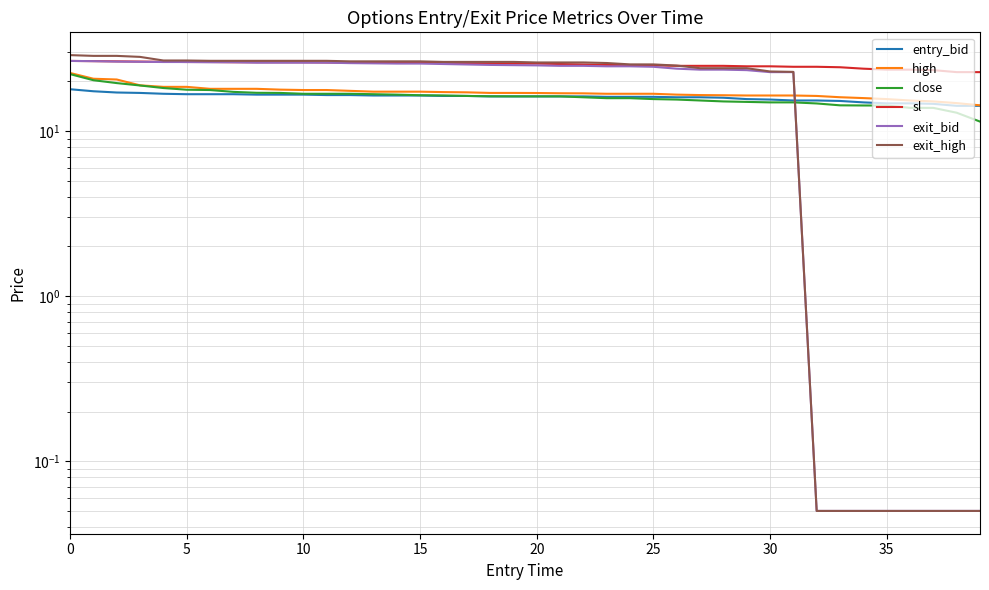

Is the value of high at 17 greater than the value of sl at 13?

No